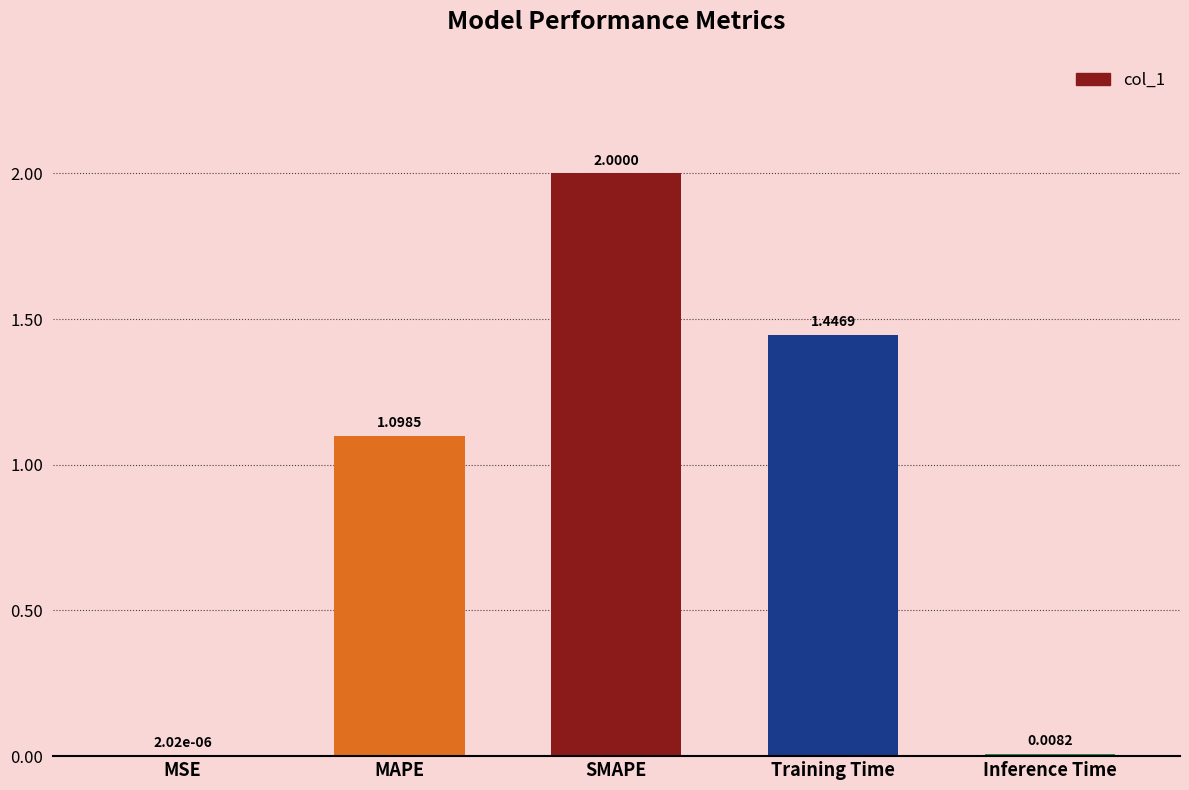

Where does the data first go above 1?

MAPE